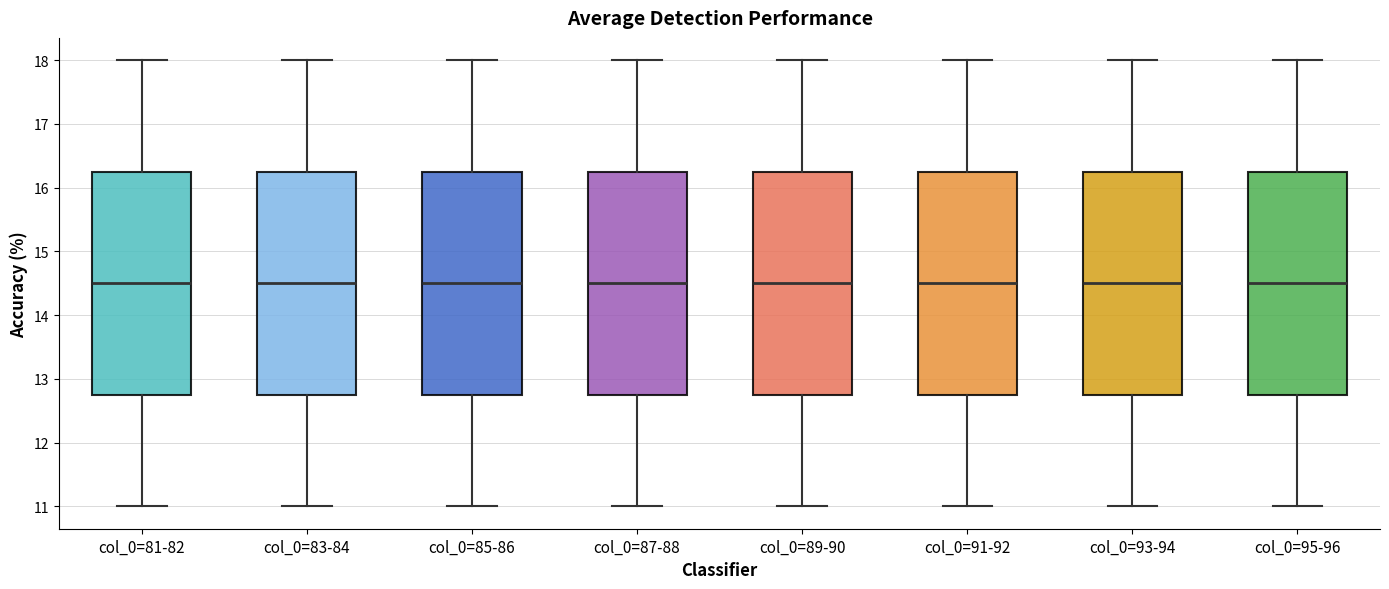

Where does the lower whisker of the box for col_0=91-92 end on the y-axis? The values are not printed on the chart, so give them approximately, as read against the axis.

11.0